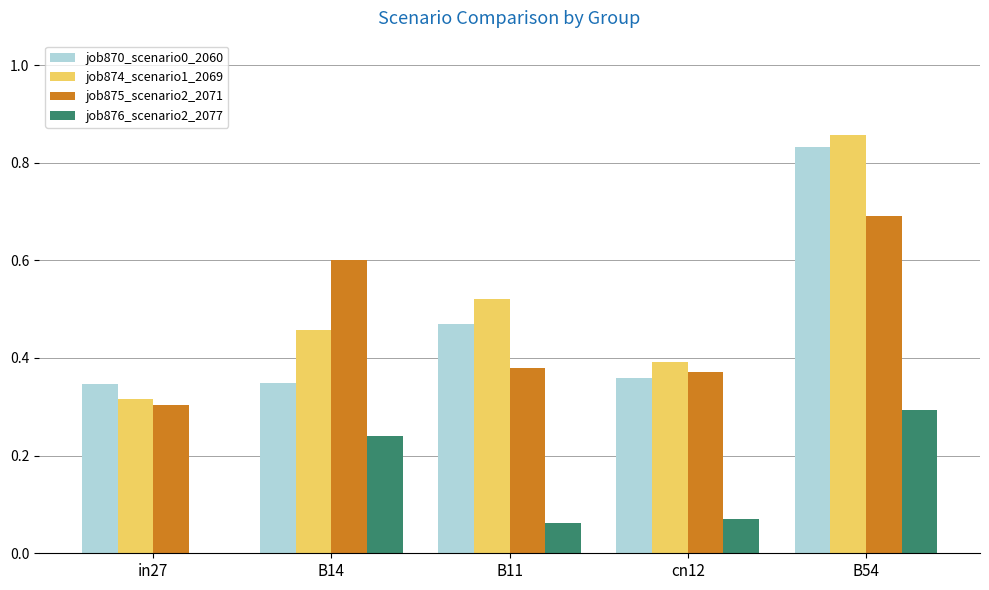

How many series are shown in this chart?

4